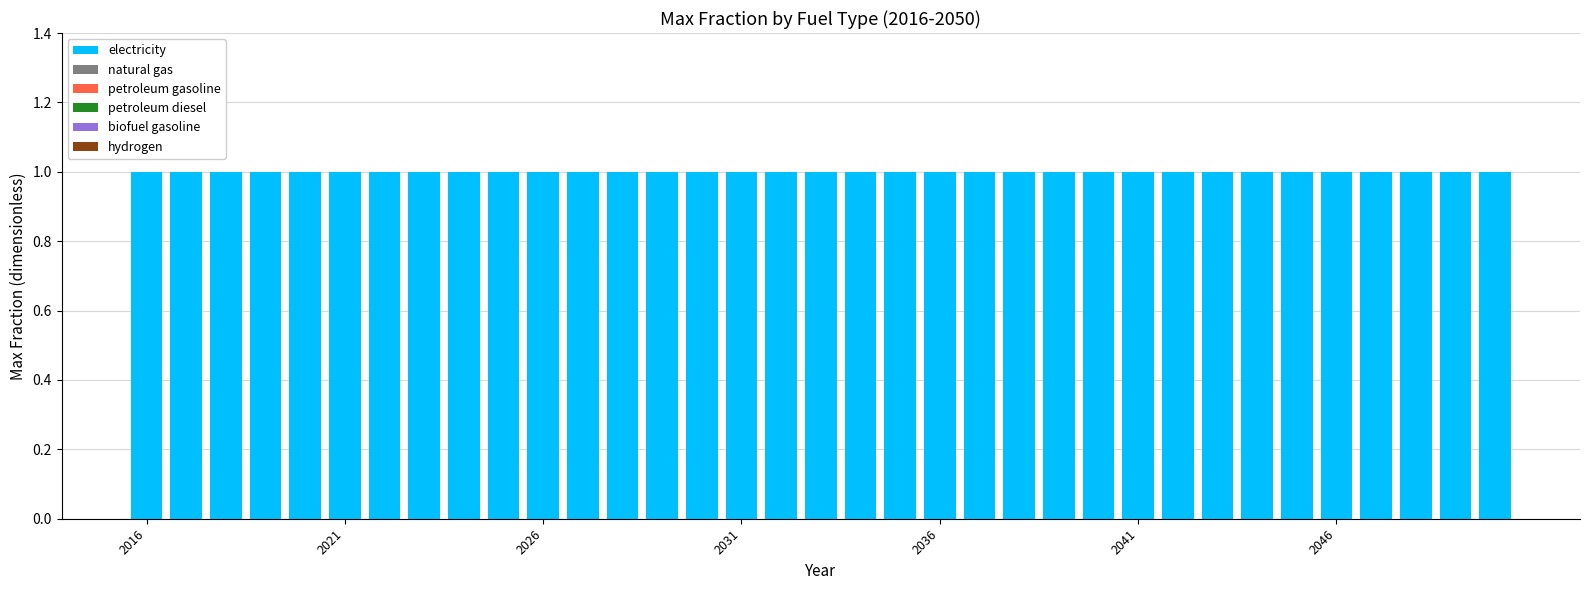

What is the sum of all electricity values?

35